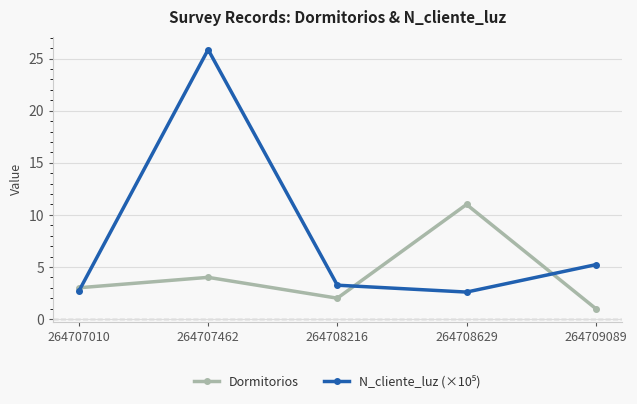

Where is Dormitorios nearest to the value 6?

264707462